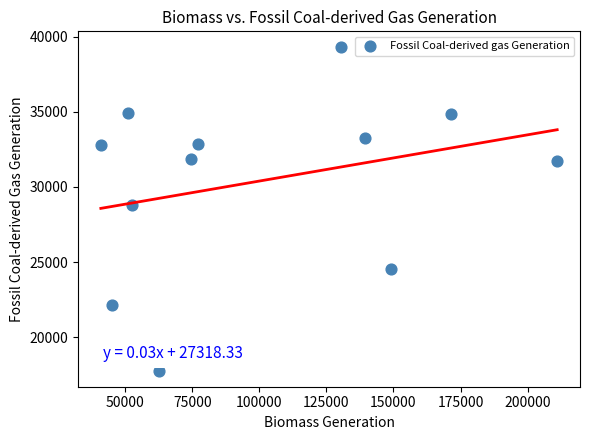

What is the range of X values (max minus min)?

170132